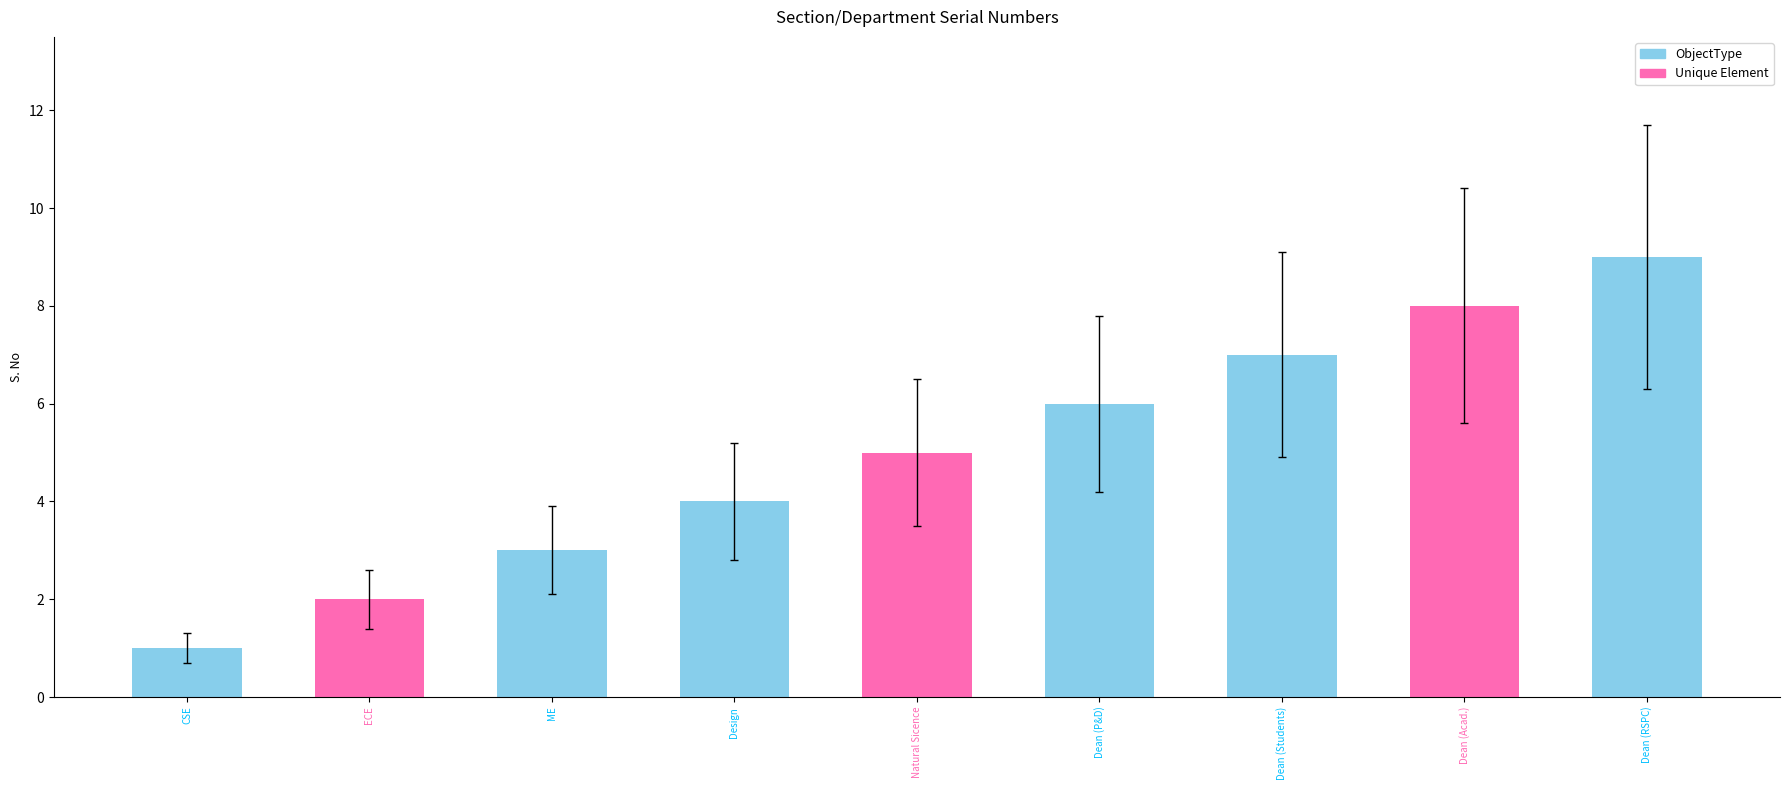

Which has a higher value, Dean (P&D) or Natural Sicence?

Dean (P&D)